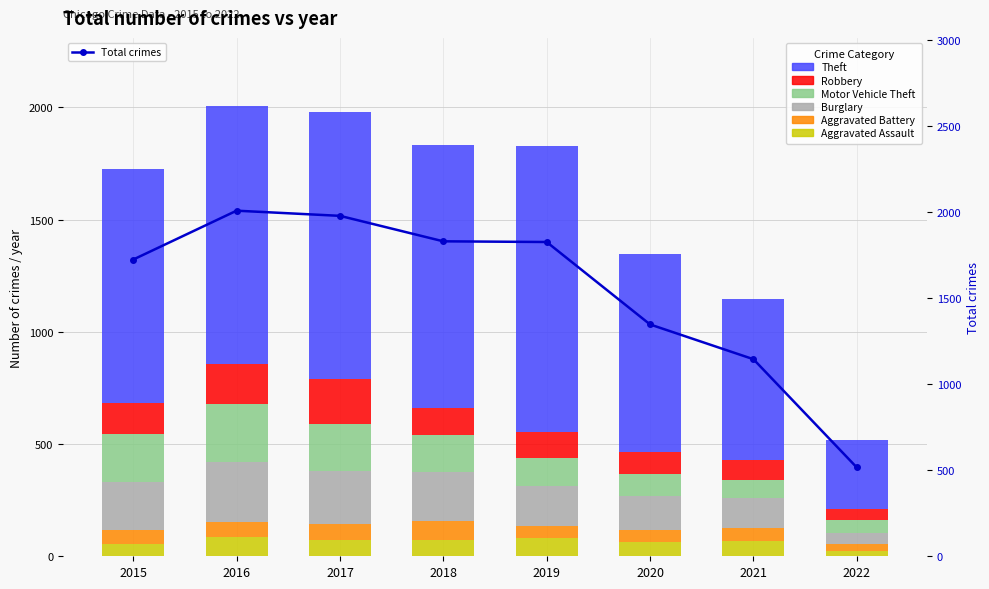

What is the lowest value of the Burglary series?

52